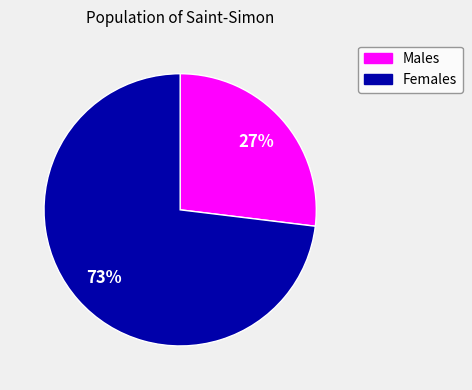

To the nearest percent, what is the average slice percentage?

50%